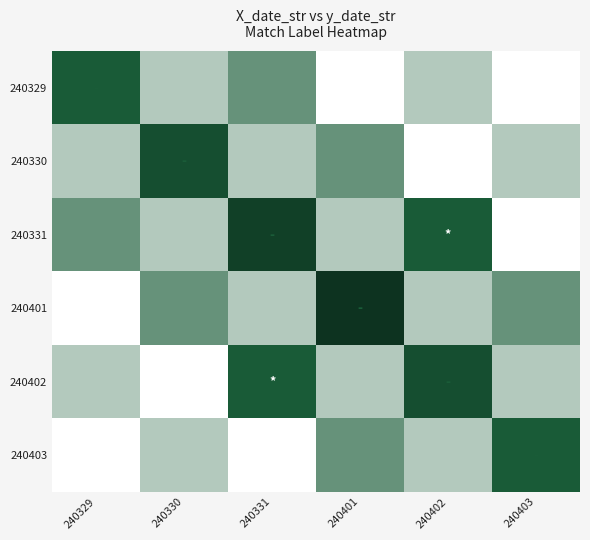

At how many categories does at least one series exceed 2?

6